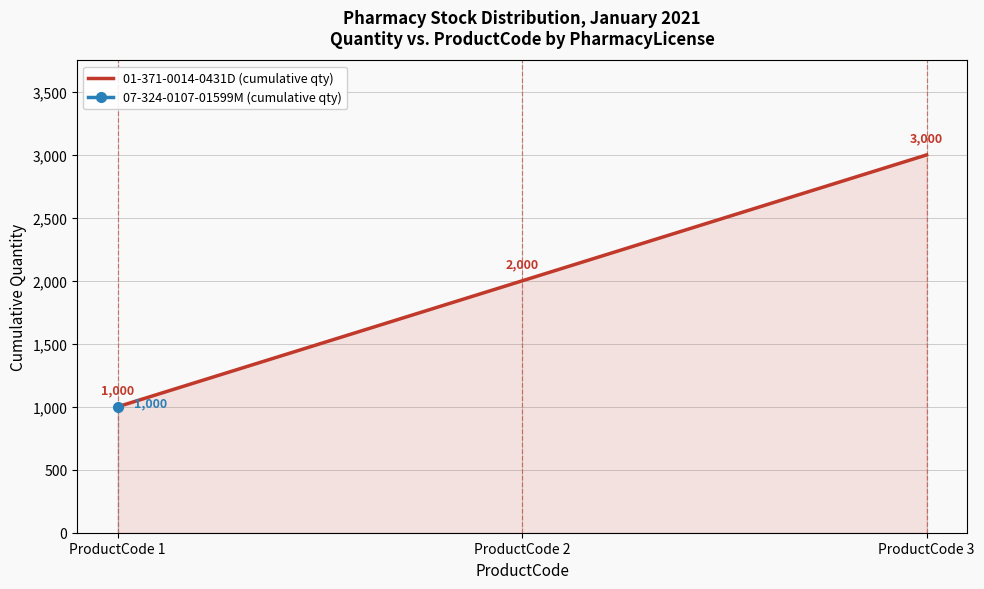

List the labels in order of value, smallest first.

ProductCode 1, ProductCode 2, ProductCode 3